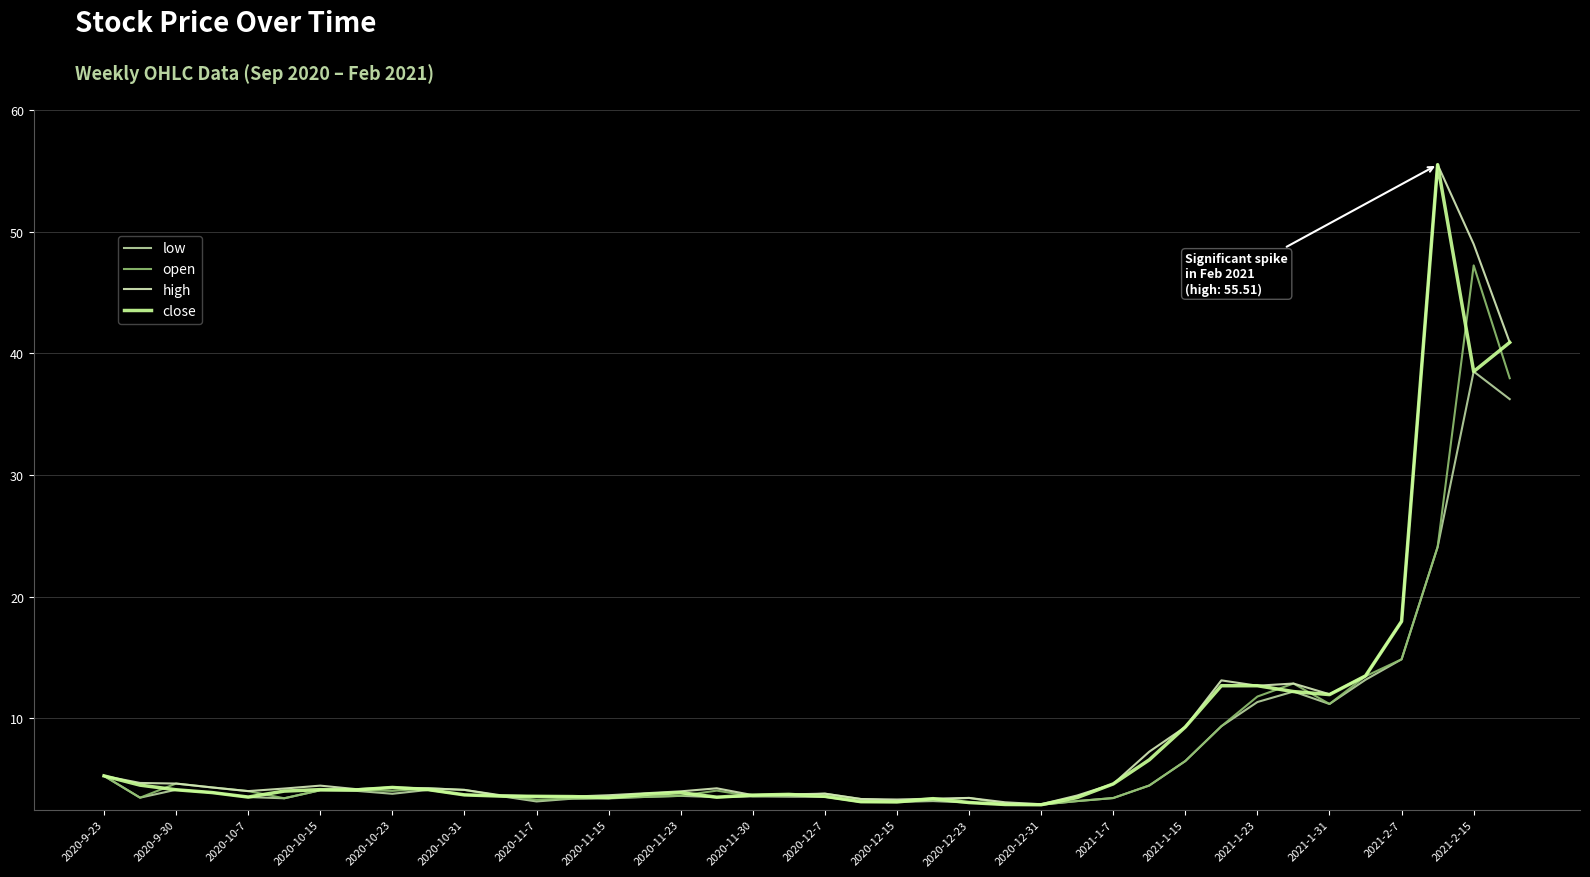

What is the minimum value for close?

2.9